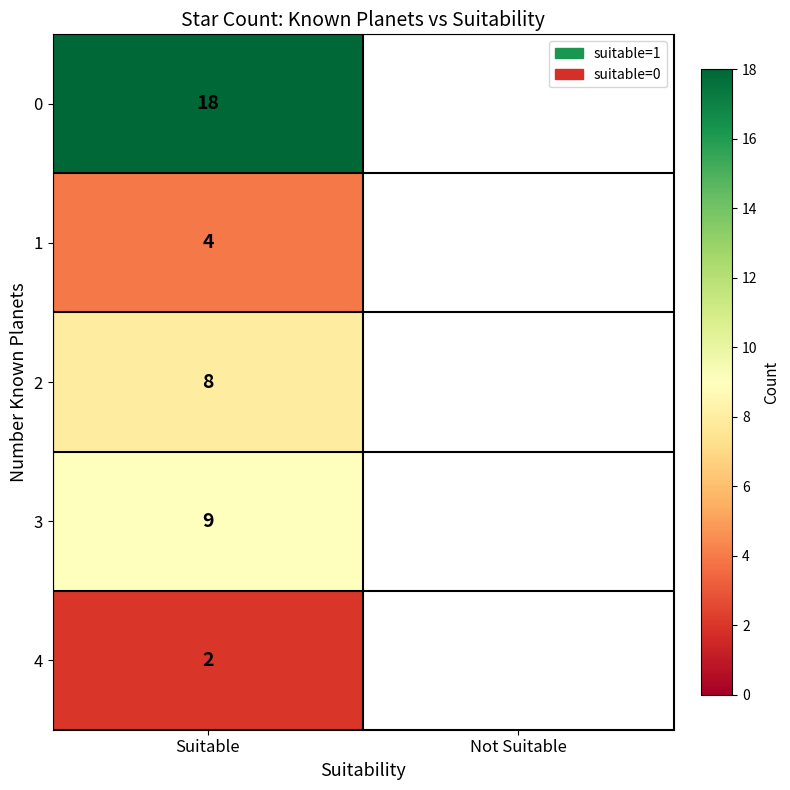

Which category has the highest value across all series?

Suitable